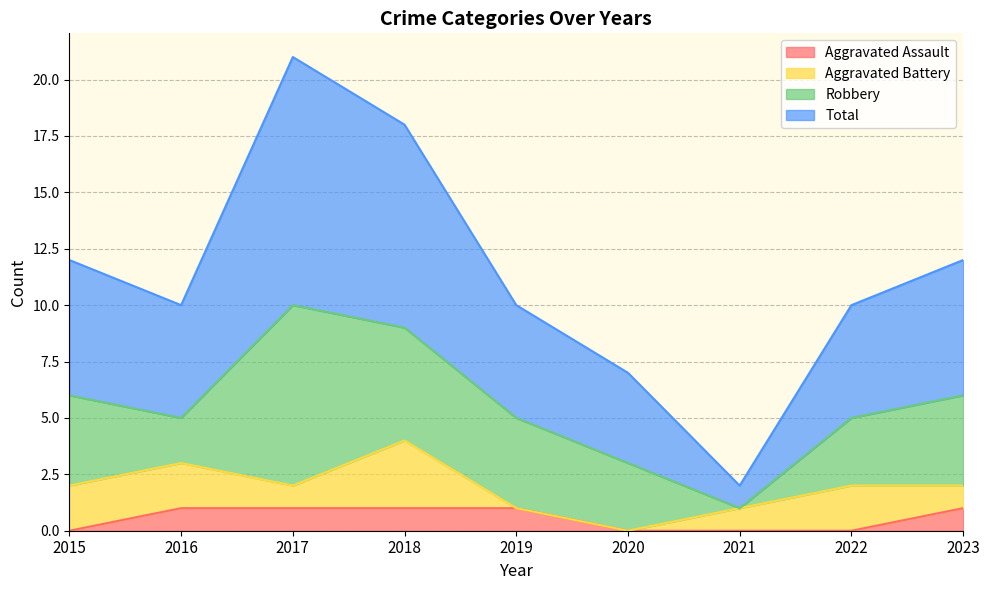

What is the difference between the Total values at 2021 and 2023?

10